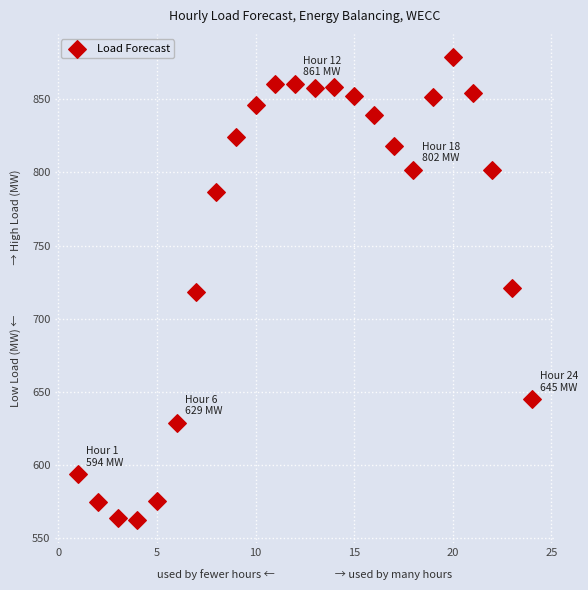

What is the range of Y values (max minus min)?

316.2